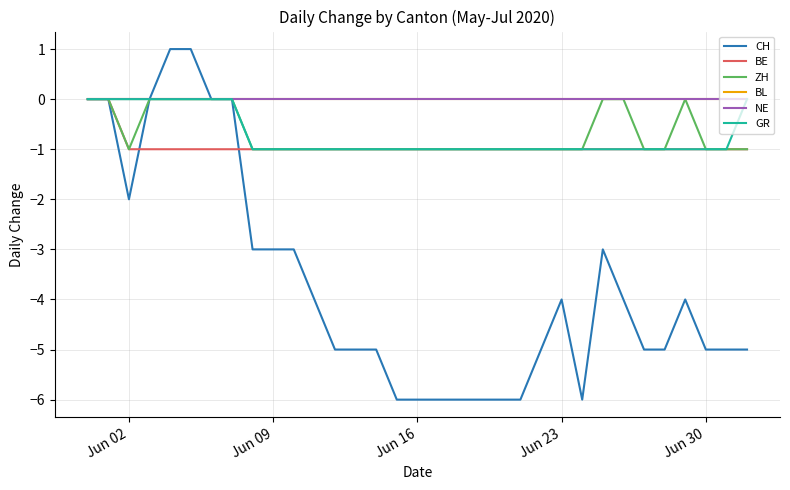

Is this an area chart (filled region under the line)?

No